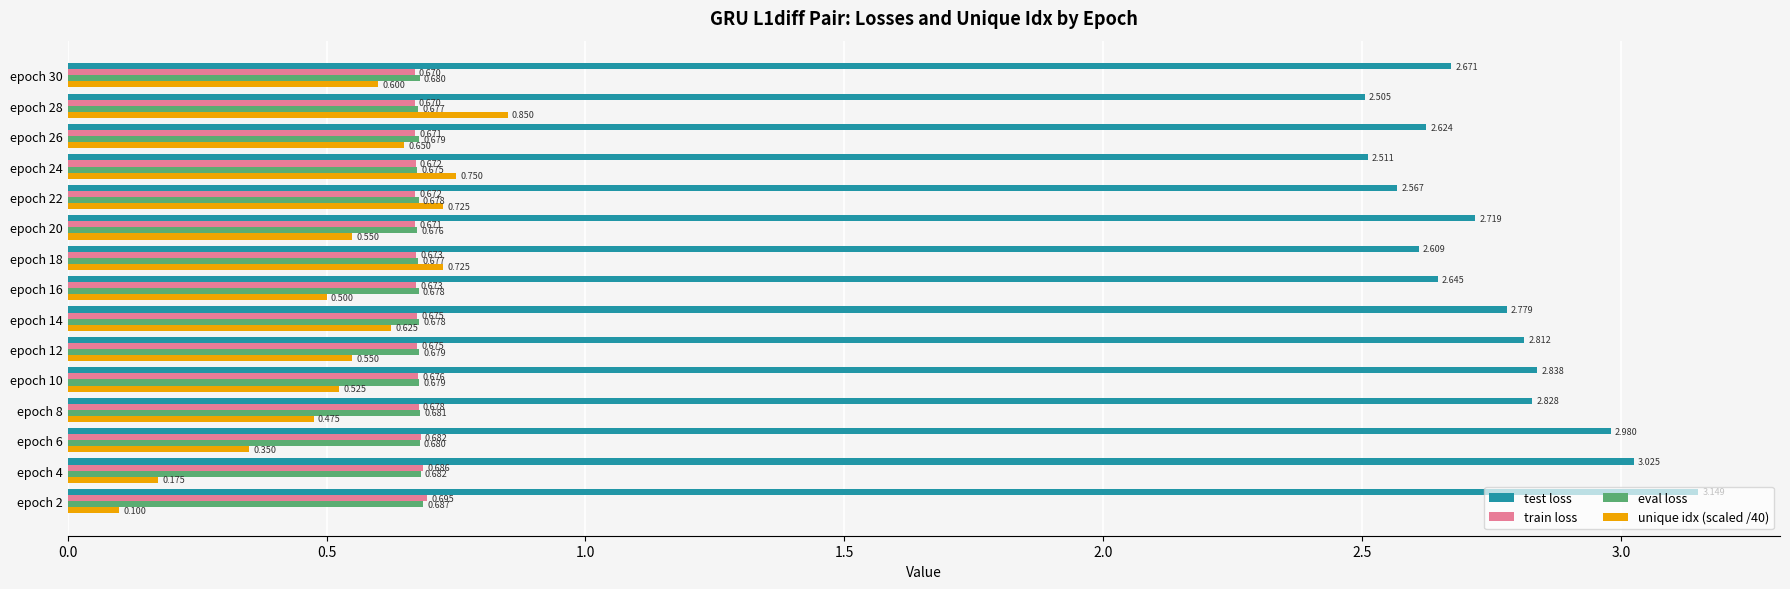

Is the value of unique idx (scaled /40) at epoch 18 greater than the value of test loss at epoch 2?

No